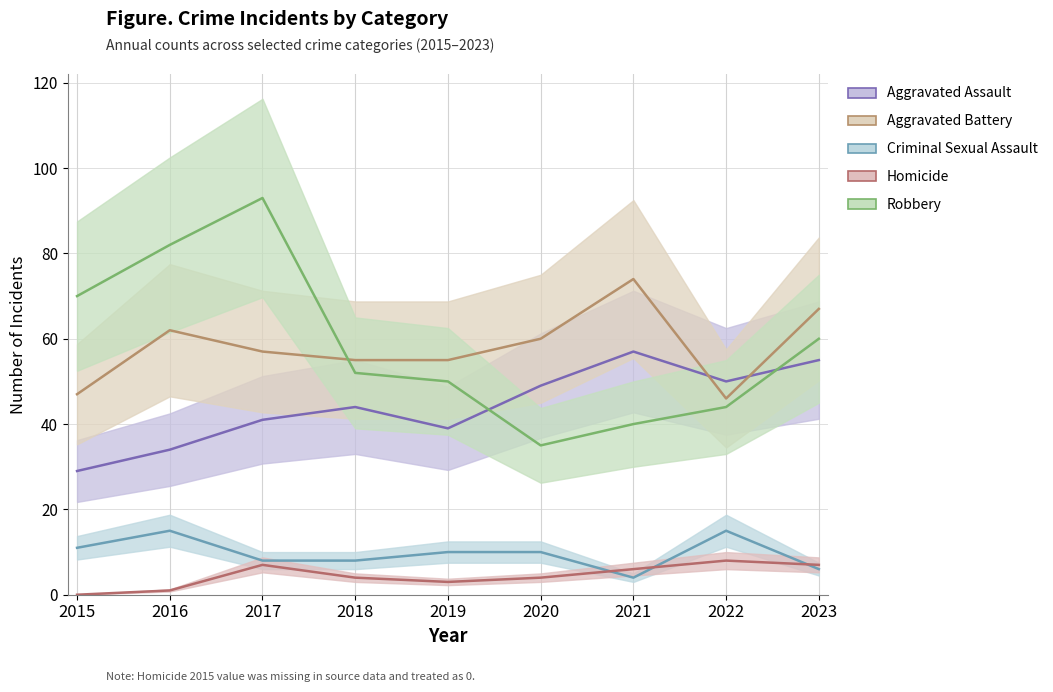

What is the value of the Homicide point at the 7th from the left?

6